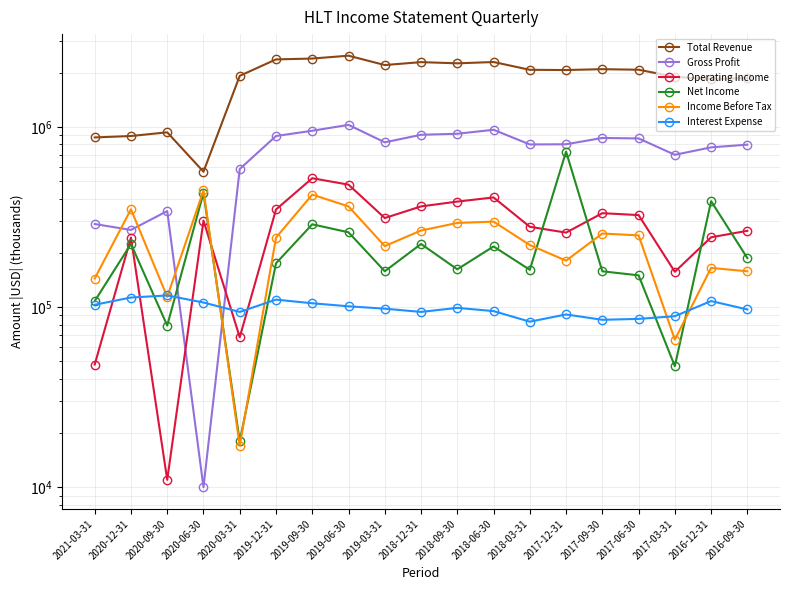

Count the number of data series in this chart.

6